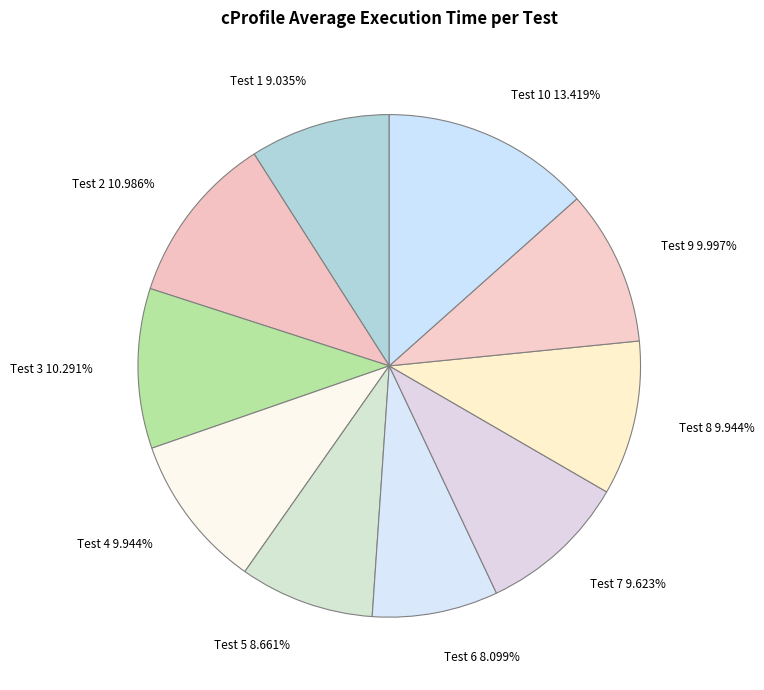

Between Test 5 8.661% and Test 10 13.419%, which is larger?

Test 10 13.419%